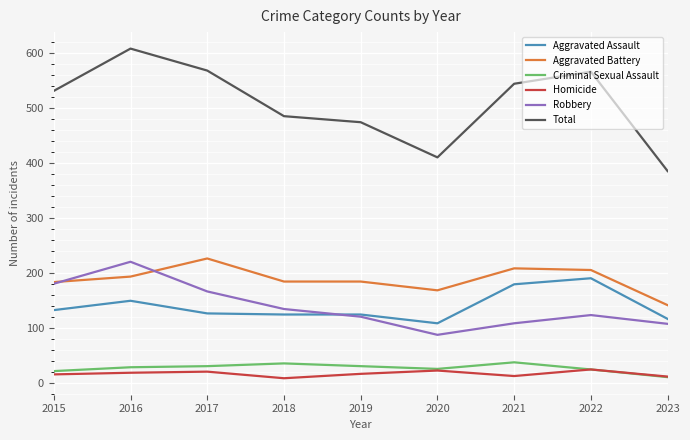

True or false: Aggravated Battery and Homicide intersect in this chart.

False